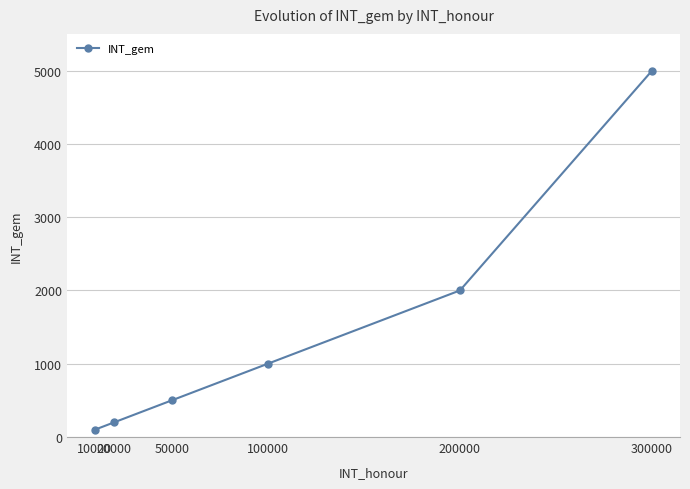

What is the difference between the maximum and minimum values?

4900